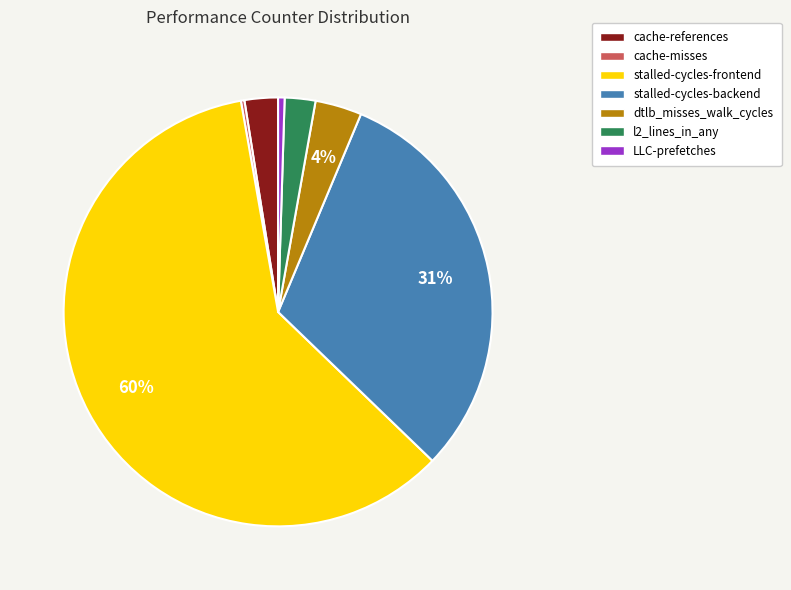

The LLC-prefetches slice represents 0% of the pie. True or false?

True